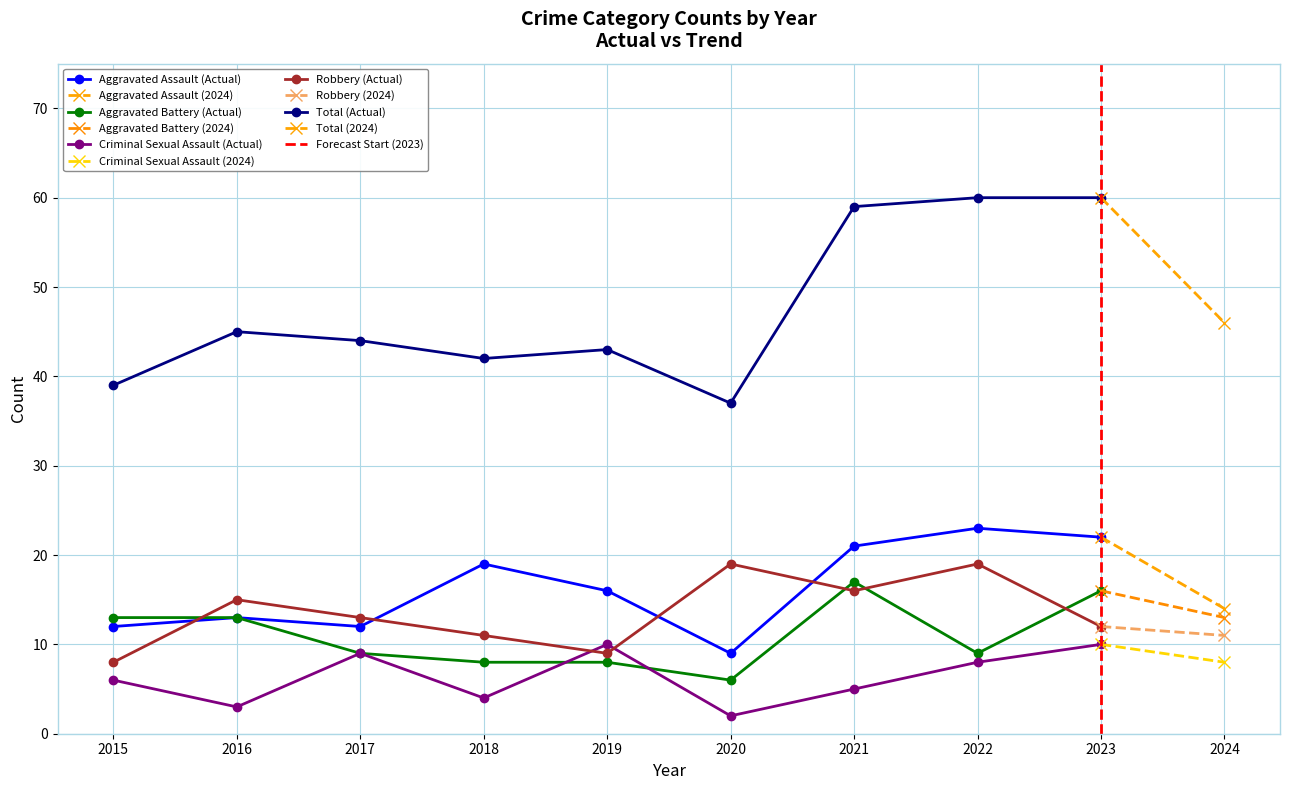

What is the average value of the Aggravated Assault series?

16